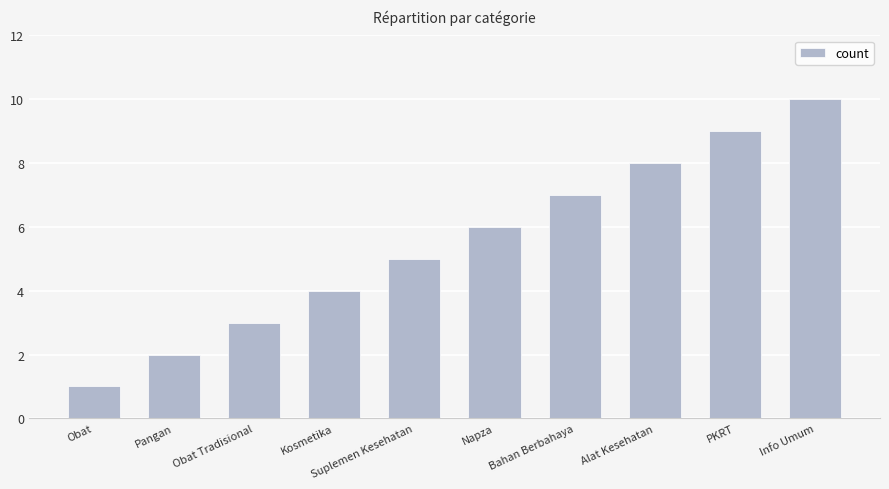

At which label is the value closest to 5?

Suplemen Kesehatan